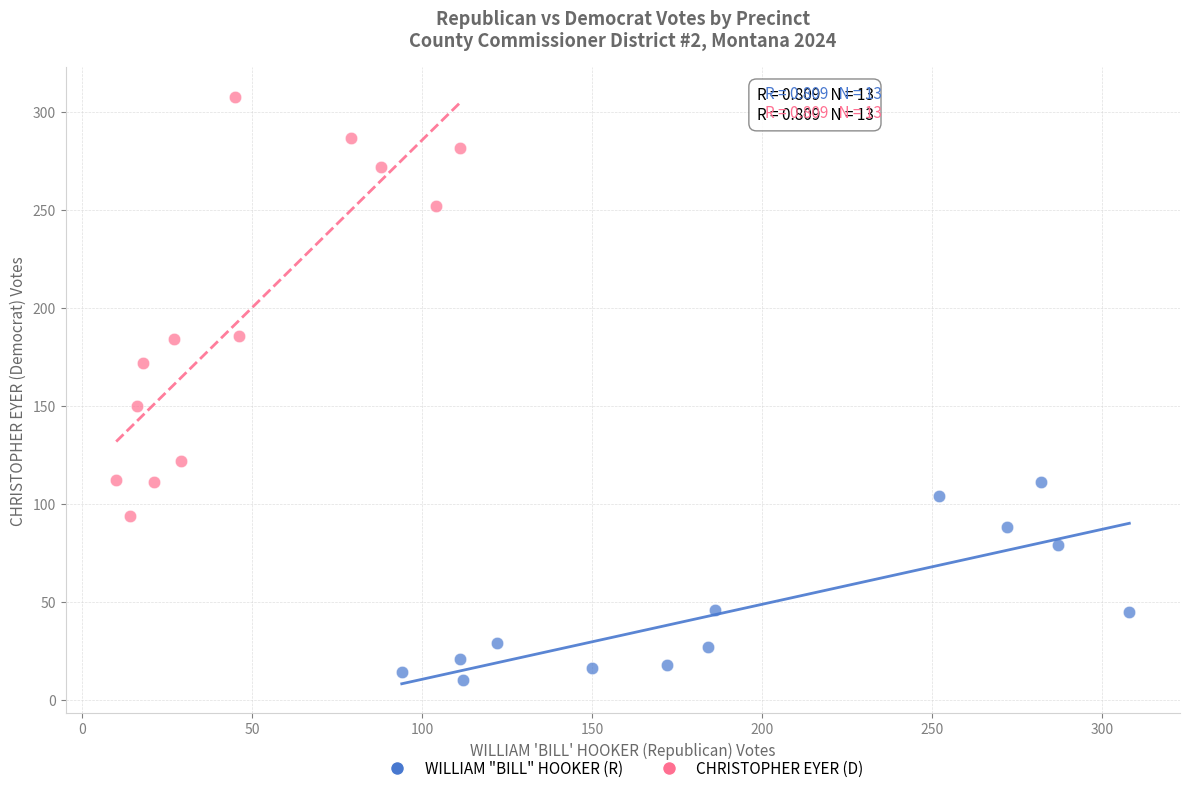

What are all the series names shown in the legend?

WILLIAM "BILL" HOOKER (R), CHRISTOPHER EYER (D)